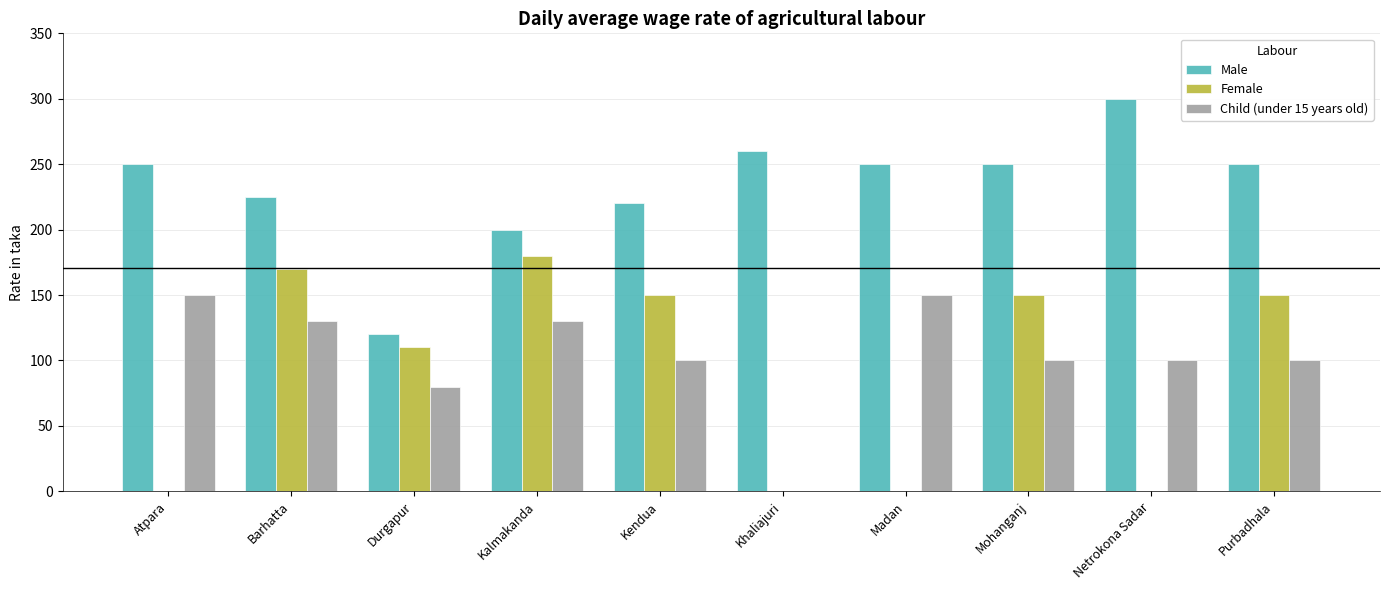

At which label does Male reach its peak?

Netrokona Sadar